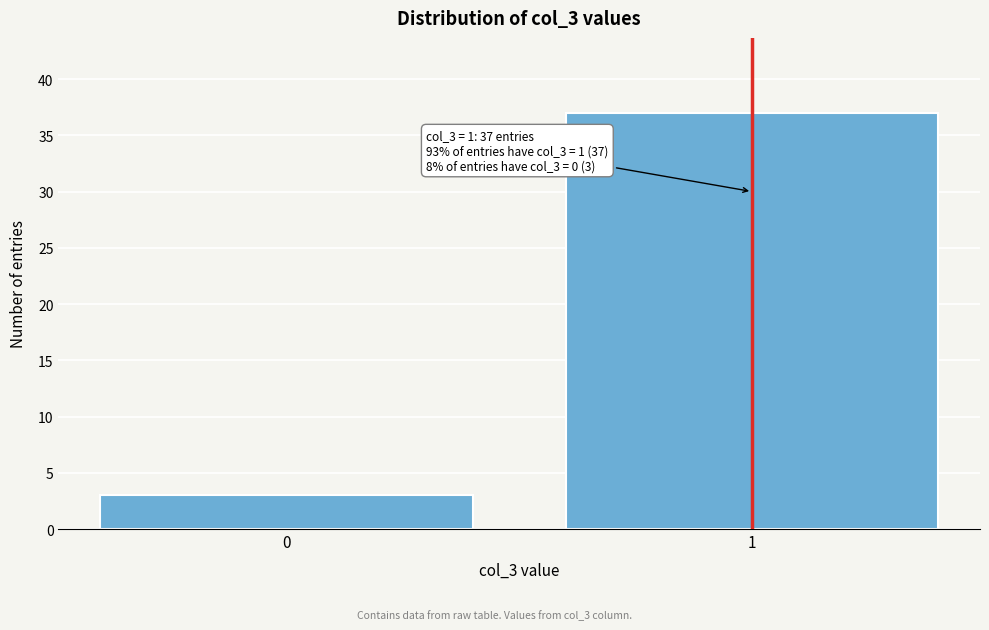

Reading left to right, list all the values displayed in this chart.

0=3	1=37